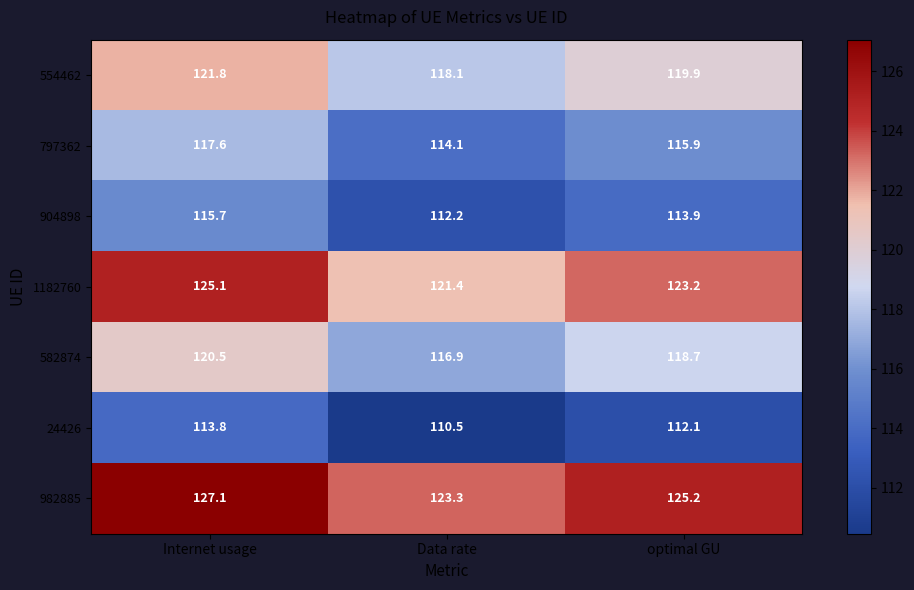

Reading left to right, extract all data points from this chart.

554462: 121.8	118.1	119.9
797362: 117.6	114.1	115.9
904898: 115.7	112.2	113.9
1182760: 125.1	121.4	123.2
582874: 120.5	116.9	118.7
24426: 113.8	110.5	112.1
982885: 127.1	123.3	125.2